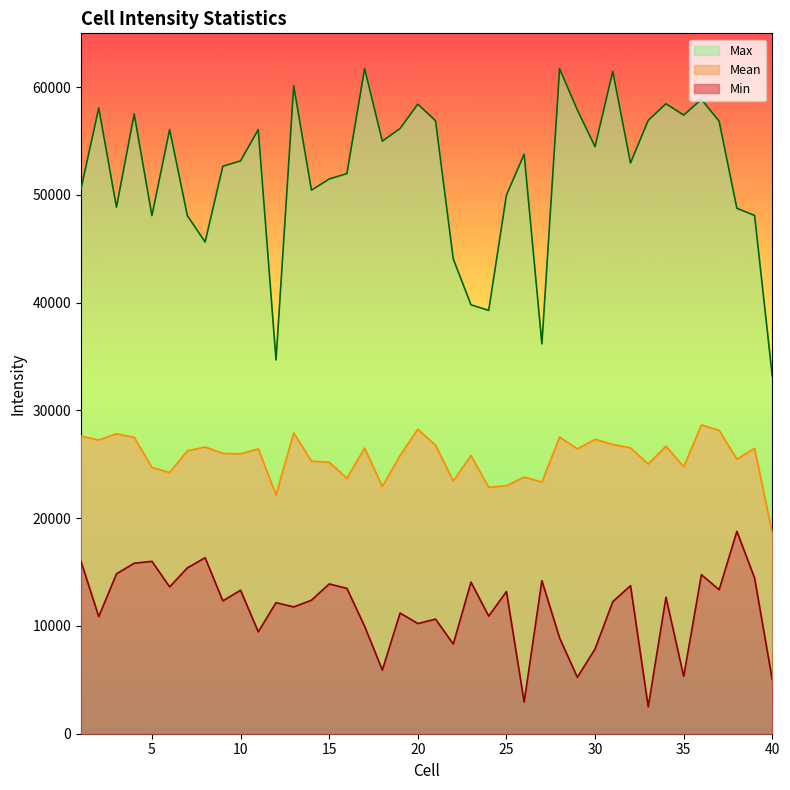

True or false: Min and Mean intersect in this chart.

False